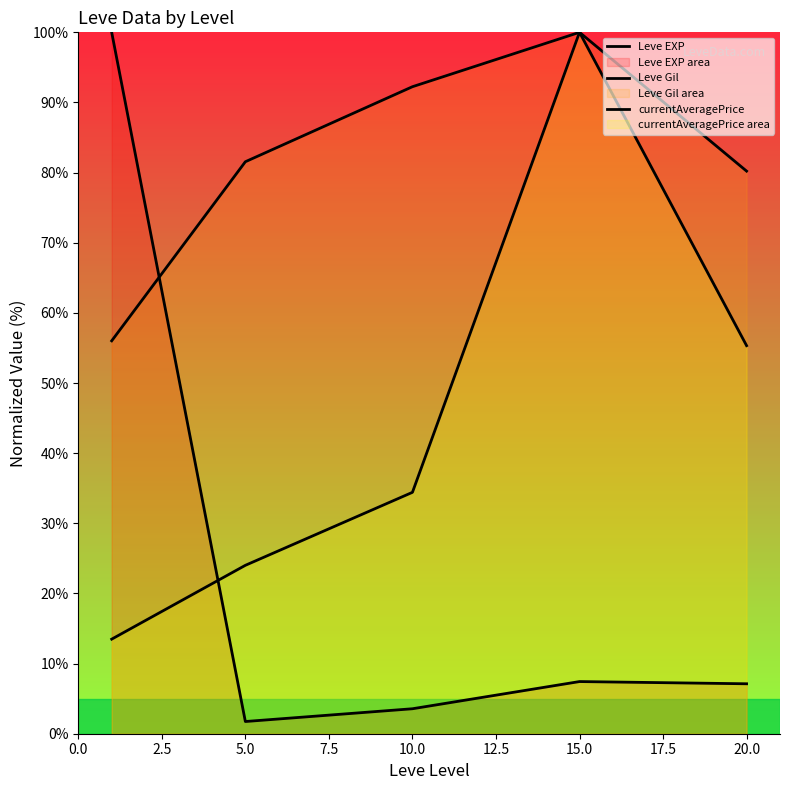

Reading right to left, transcribe all the data shown in this chart.

Leve EXP: 7.1	7.4	3.6	1.7	100.0
Leve Gil: 80.2	100.0	92.2	81.6	56.0
currentAveragePrice: 55.3	100.0	34.4	24.0	13.5